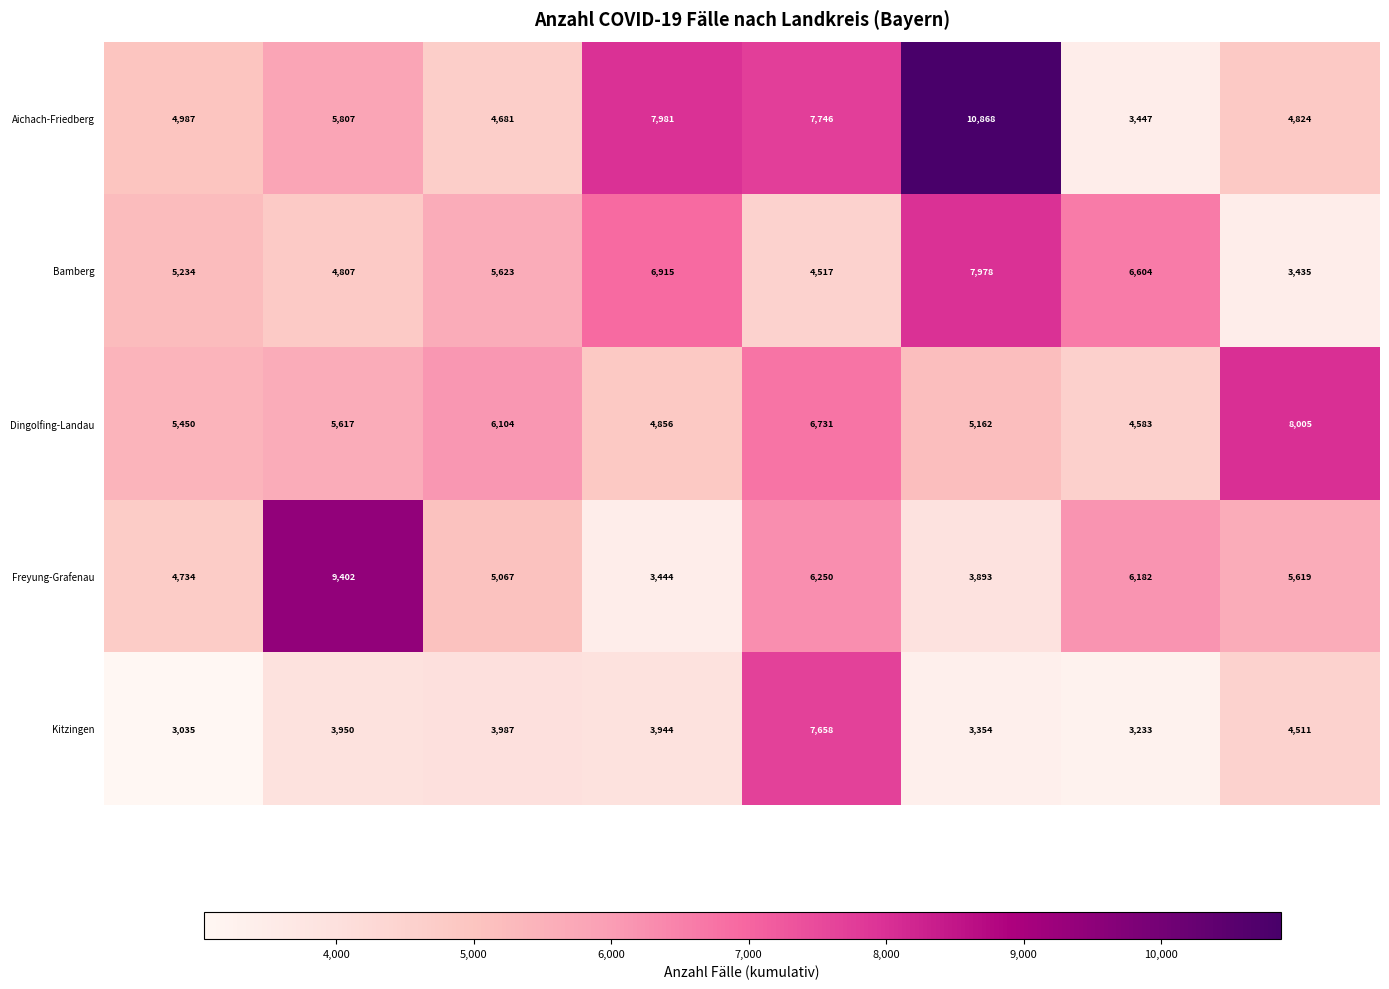

What is the average value of the Aichach-Friedberg series?

6293